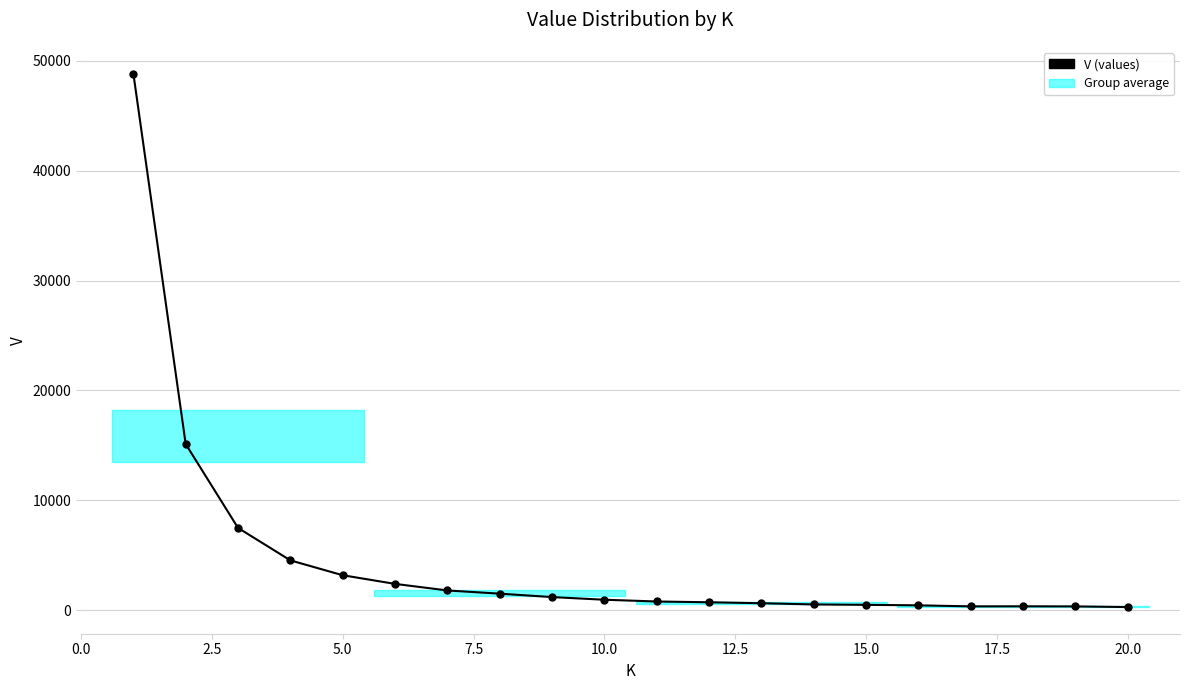

What is the sum of all values?

91953